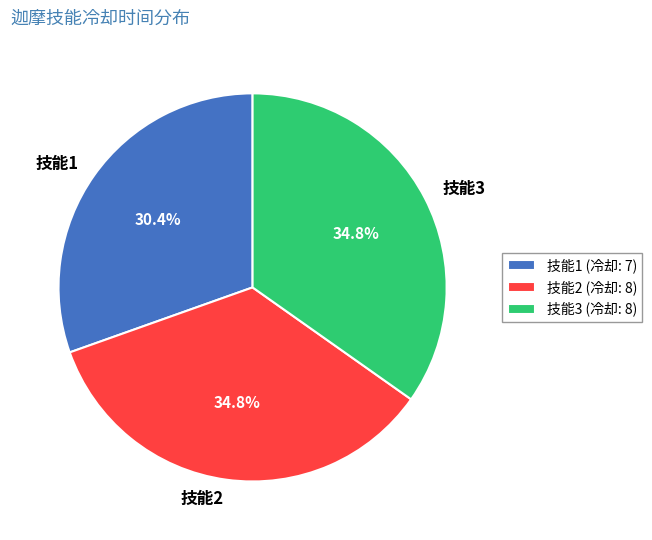

Combined, do 技能1 and 技能3 account for over 50%?

Yes